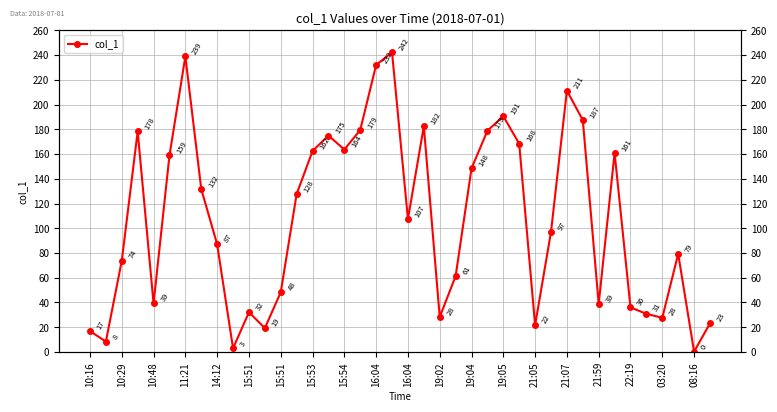

Is it true that the value at 03:20 is 7.9?

False